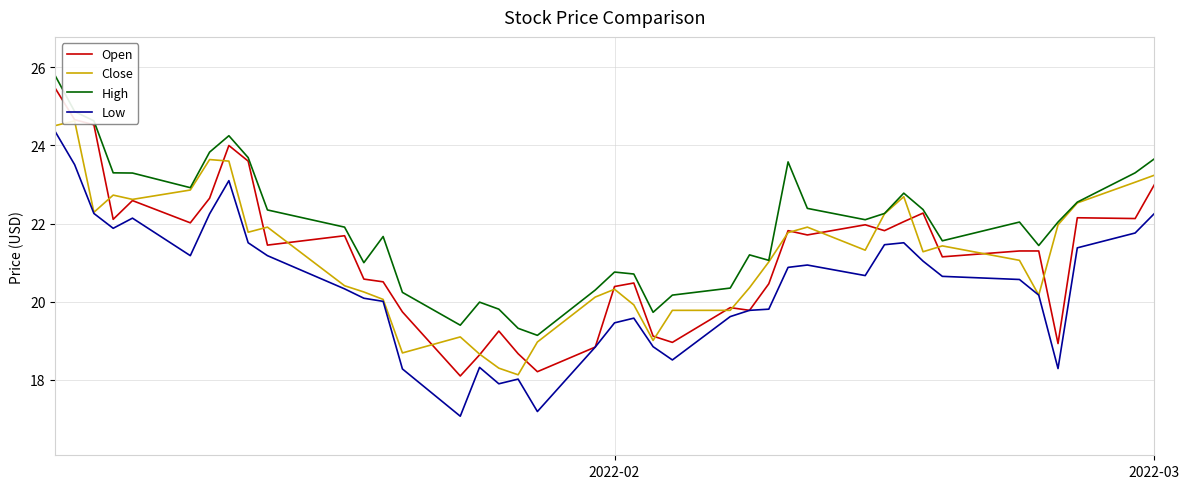

Is this an area chart (filled region under the line)?

No